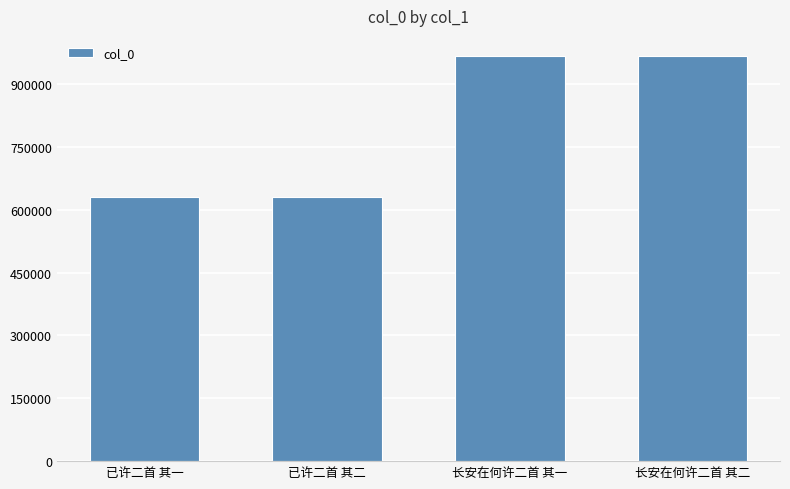

Read the value at 已许二首 其二.

630669